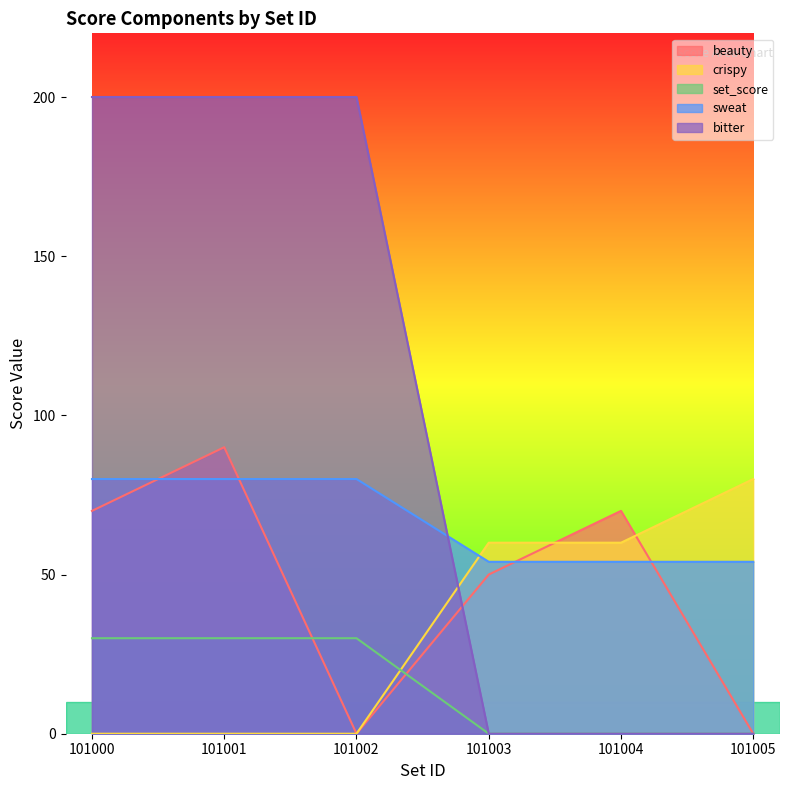

The value of bitter at 101004 is 118. True or false?

False